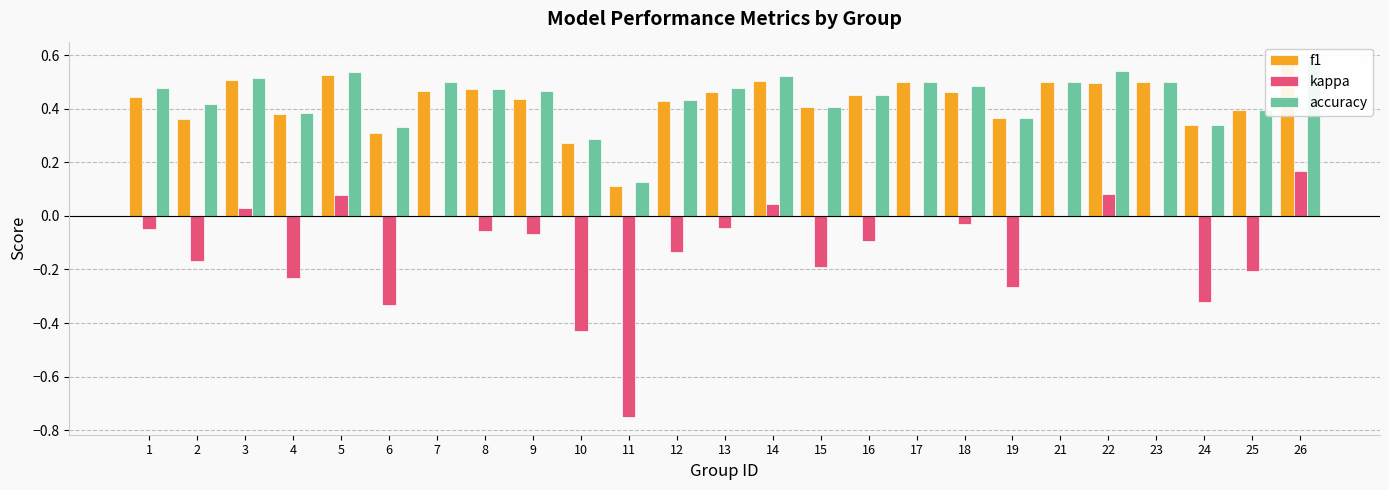

Which series has the widest spread of values?

kappa